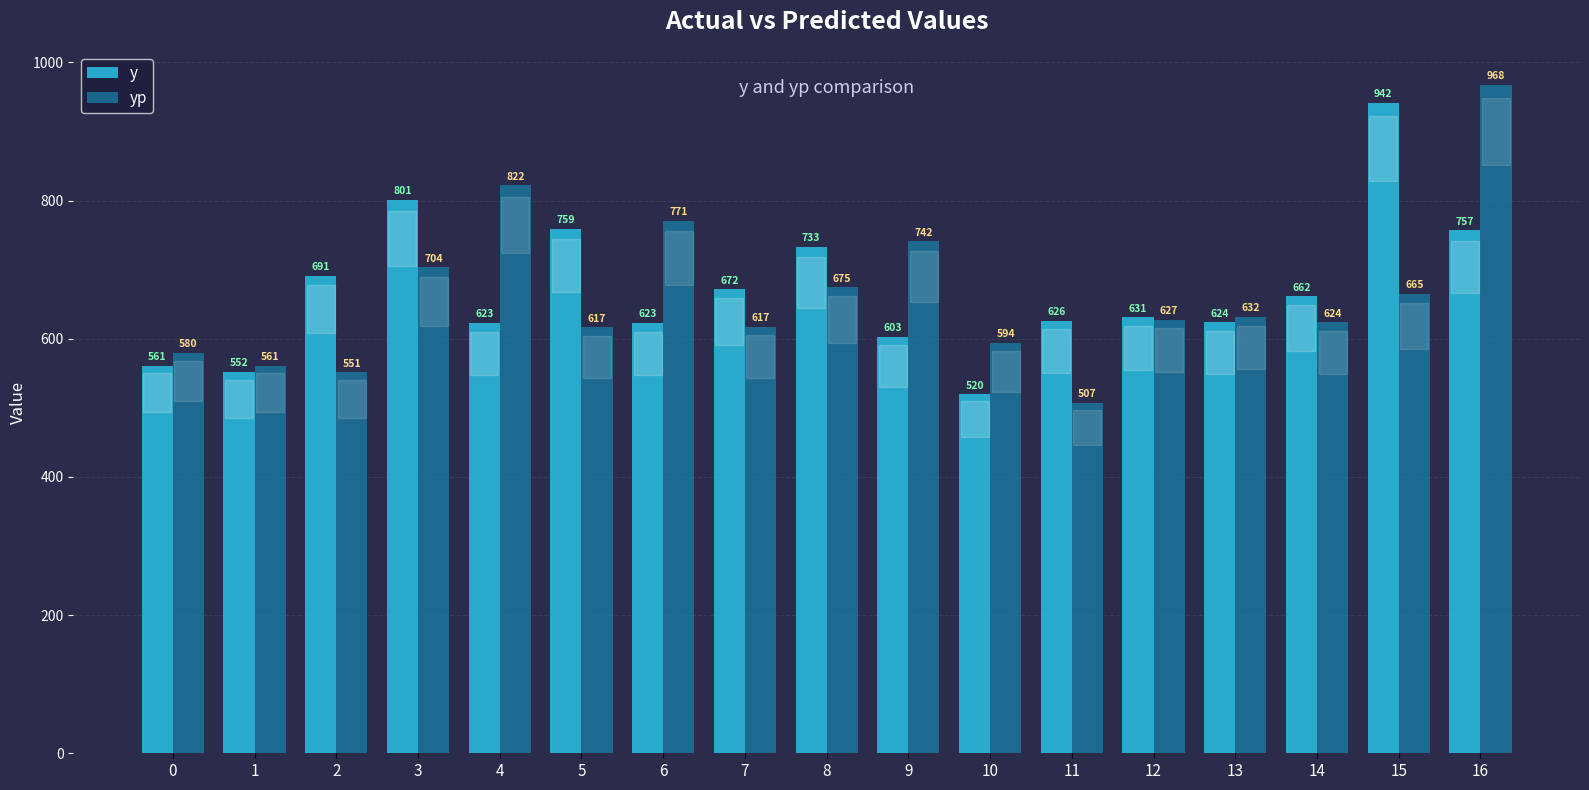

How many bars are there in total?

34